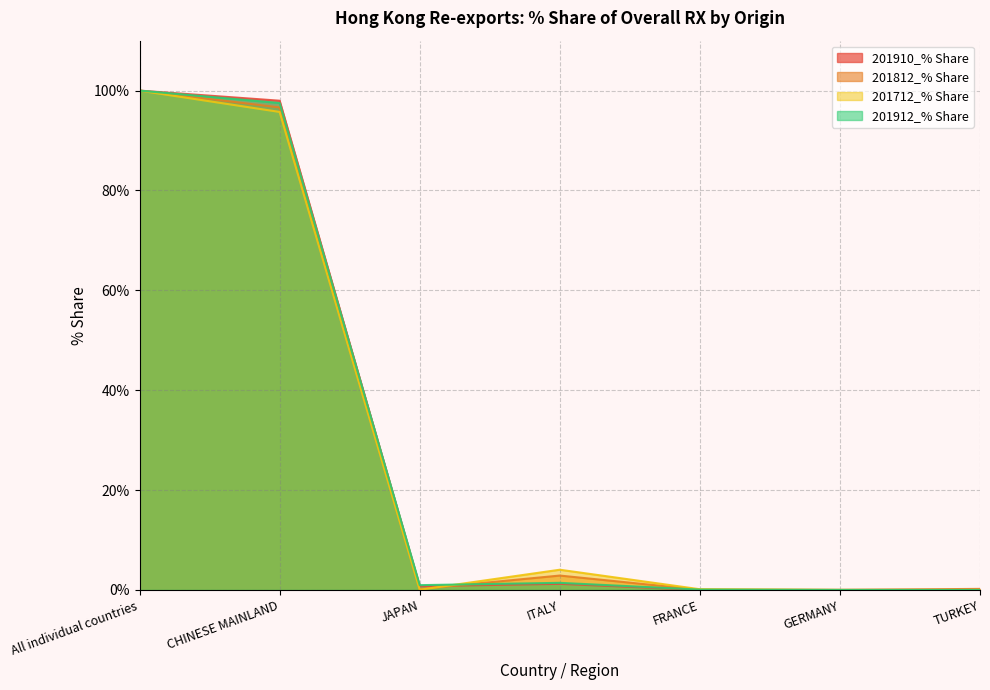

What is the difference between the 201712_% Share values at All individual countries and JAPAN?

99.9